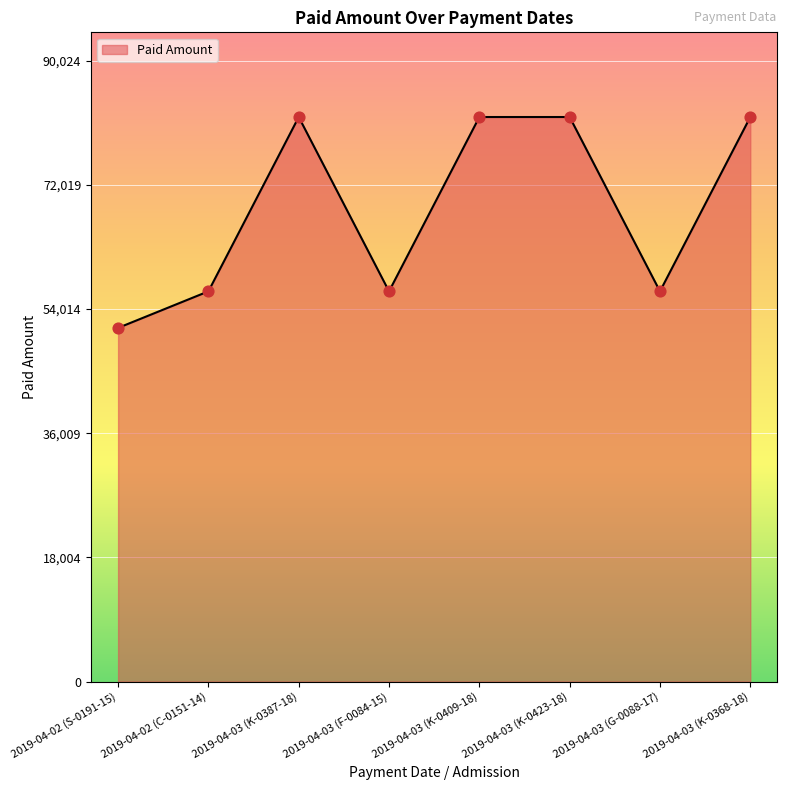

What is the change in value from 2019-04-02 (C-0151-14) to 2019-04-03 (K-0368-18)?

+25270